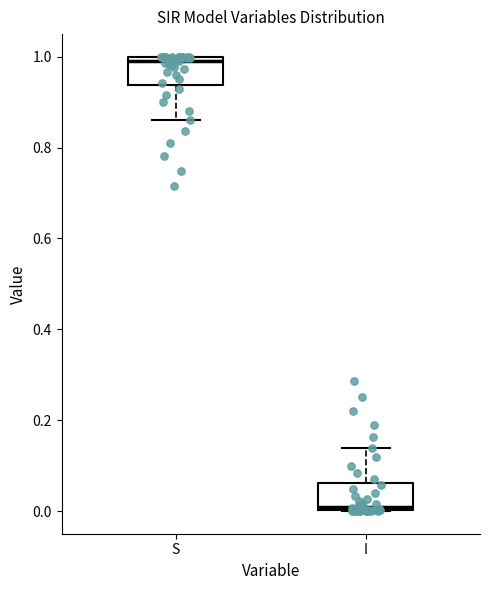

Reading left to right, read every box against the y-axis: the position of its median line, the range the box covers, and the ends of its whiskers. The values are not printed on the chart, so give them approximately, as read against the axis.

S: median 1.00 (just below the box's upper edge), box 0.94 to 1.00, whiskers 0.86 to 1.00
I: median 0.00 (just above the box's lower edge), box 0.00 to 0.06, whiskers 0.00 to 0.14